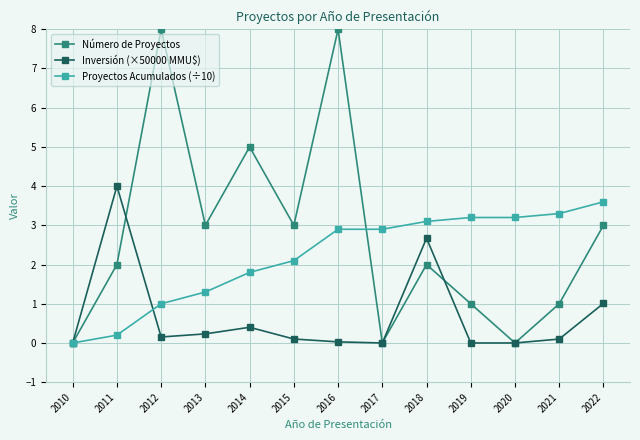

What is the spread (max minus min) of values at 2020?

3.2